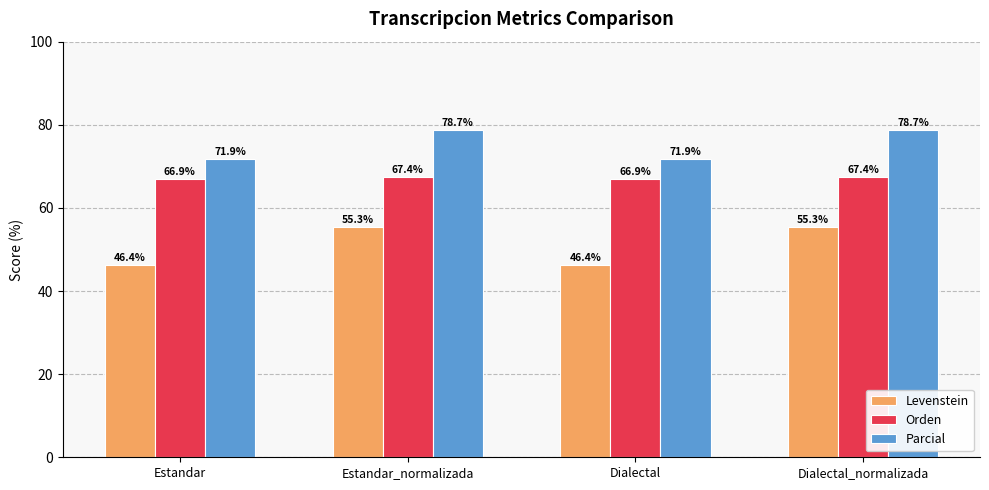

How many distinct data groups are displayed?

3